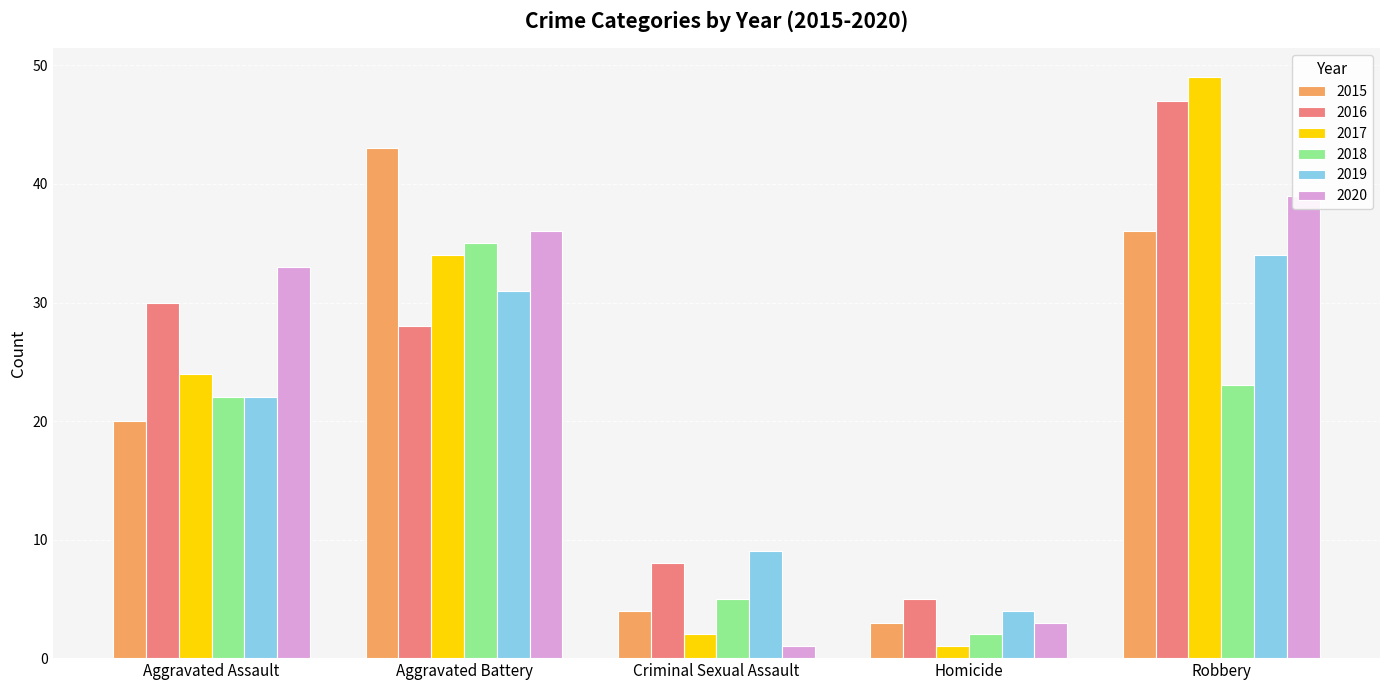

Which series has the widest spread of values?

2017